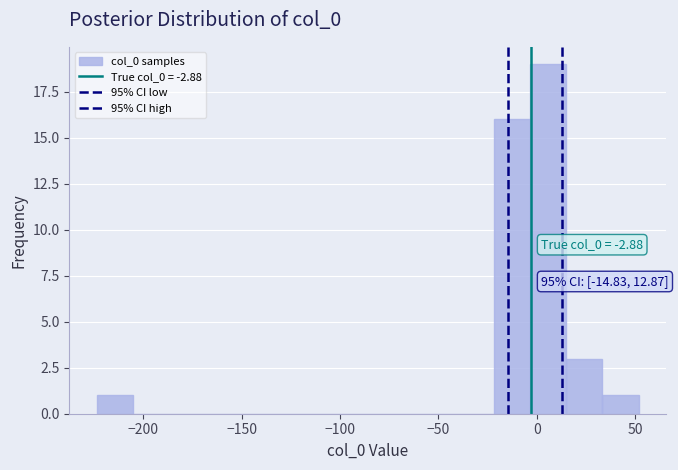

Read against the x-axis, roughly where is the centre of the tallest bar?

5